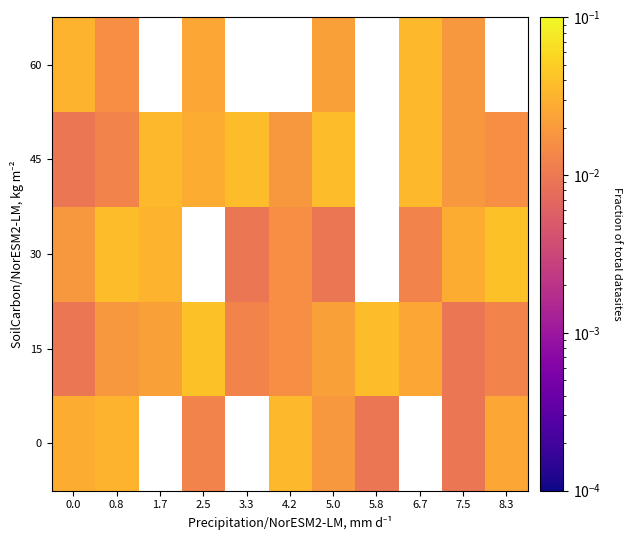

List the series in order of their overall mean, lowest first.

0, 15, 30, 45, 60